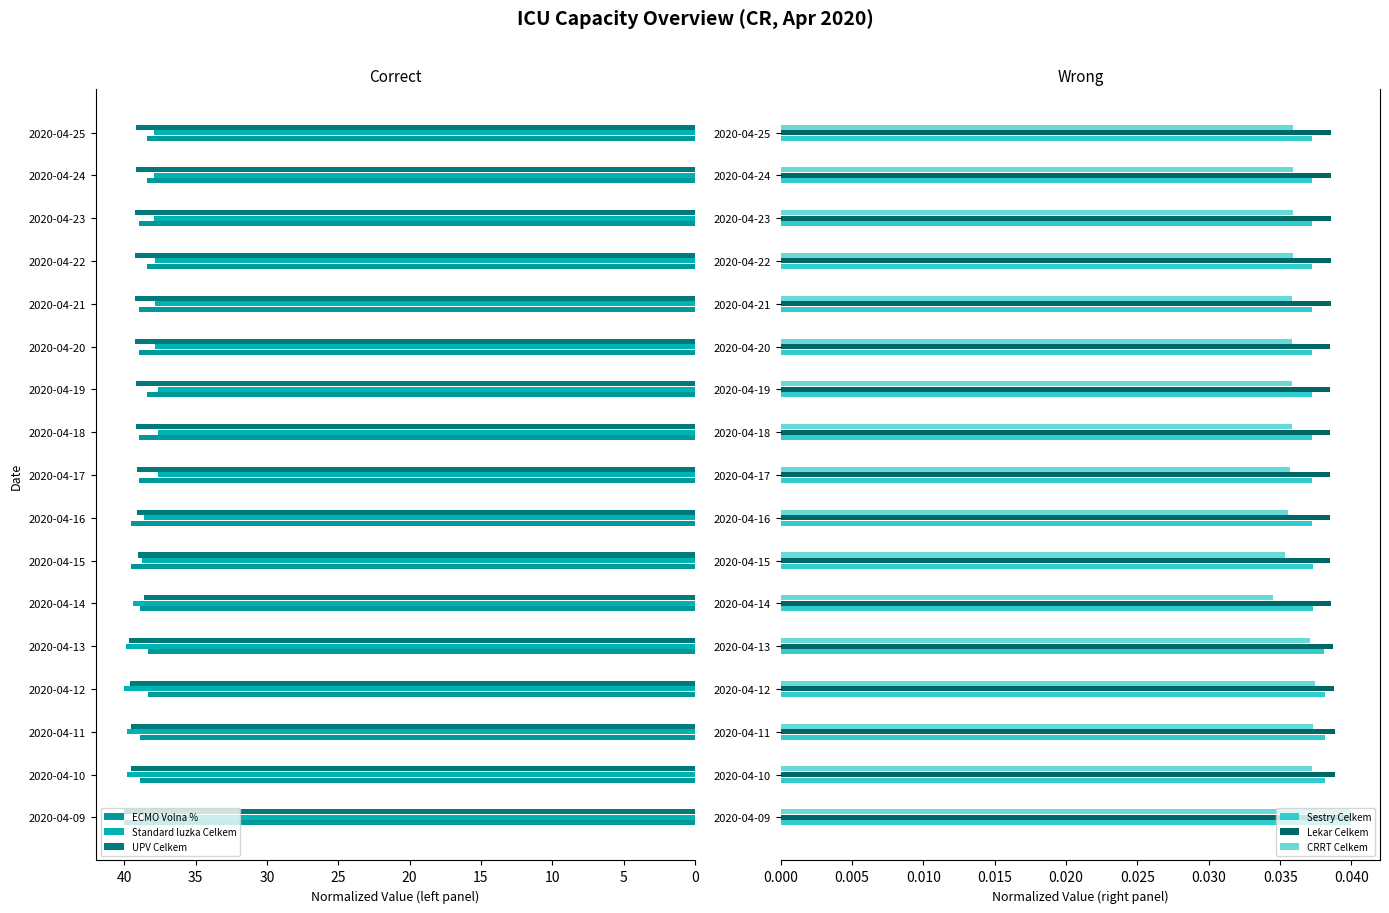

How many series are shown in this chart?

6